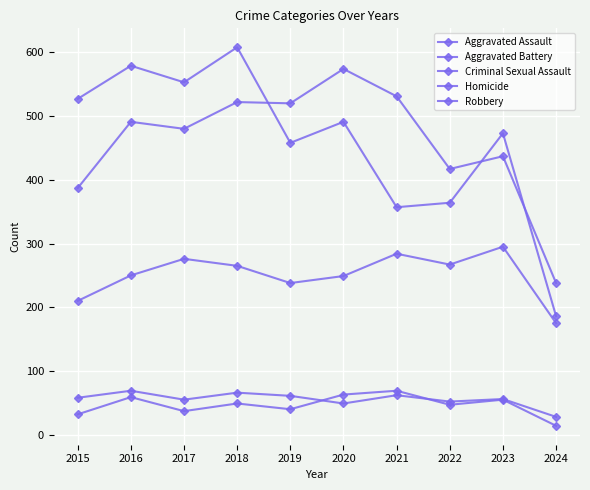

What is the maximum value for Homicide?

69